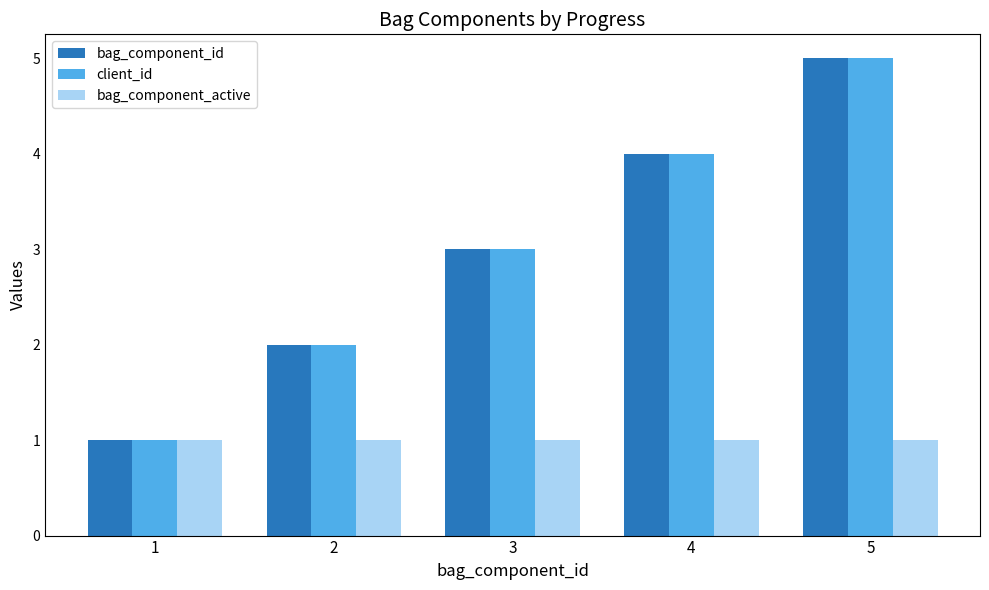

How many bars are there in total?

15